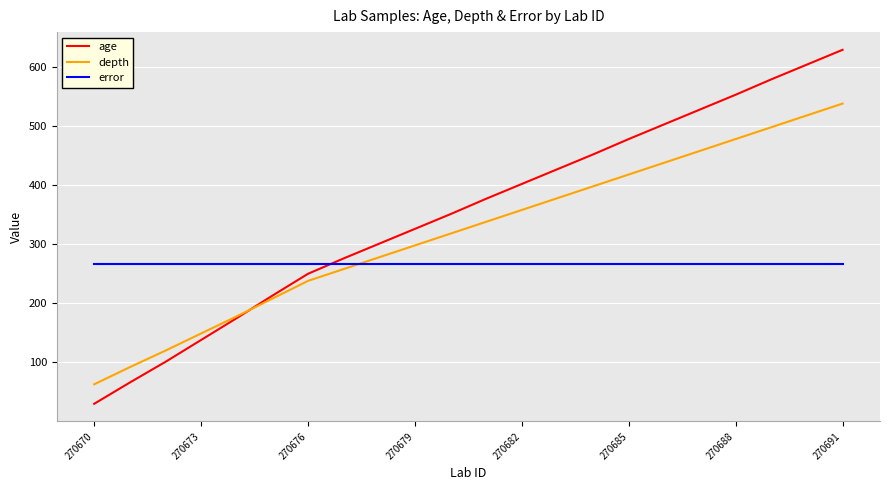

What is the minimum value shown in the chart?

30